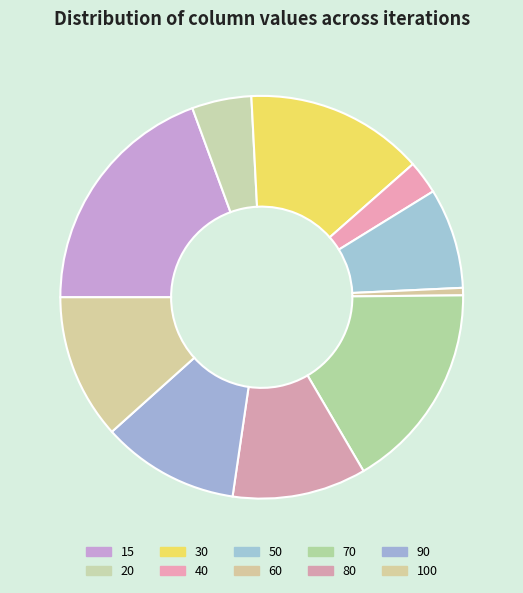

How many segments does this pie chart have?

10